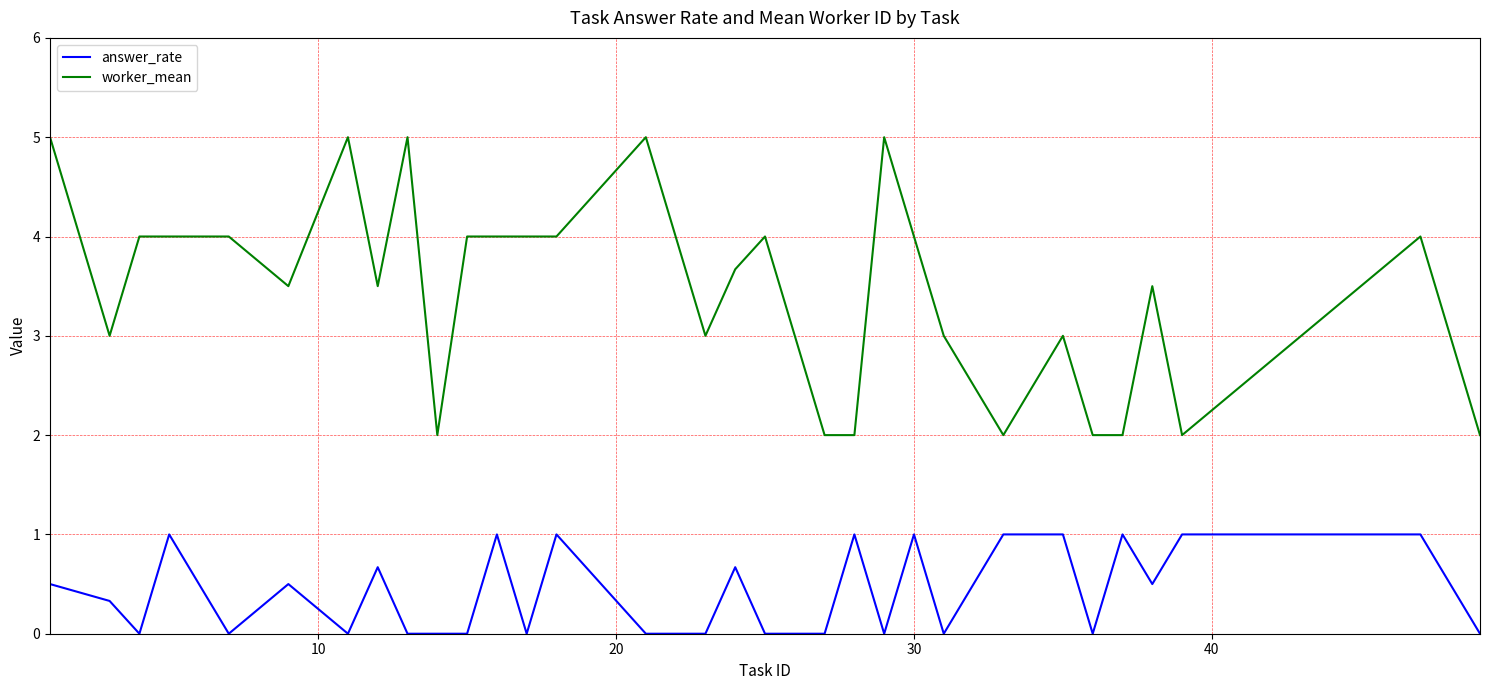

What is the maximum value for worker_mean?

5.0